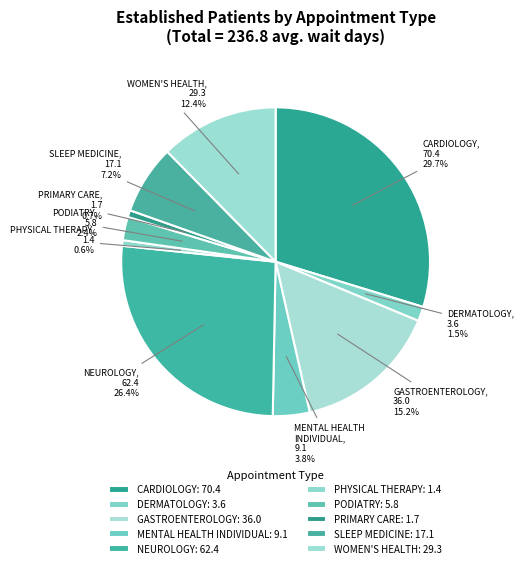

What portion of the pie excludes DERMATOLOGY?

98.5%